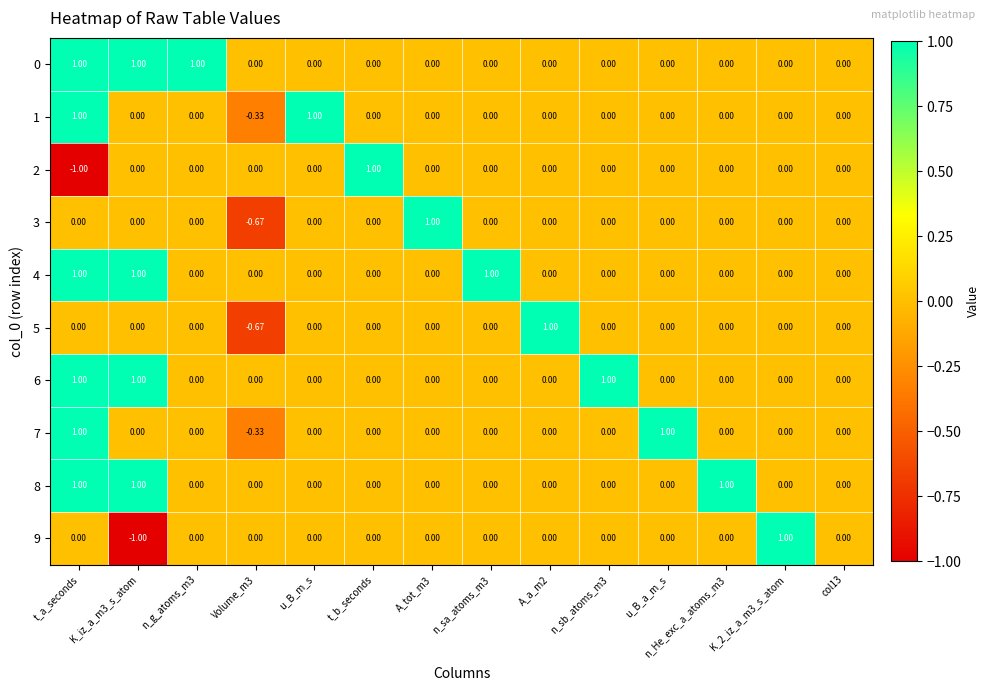

How many values in 6 are above zero?

3